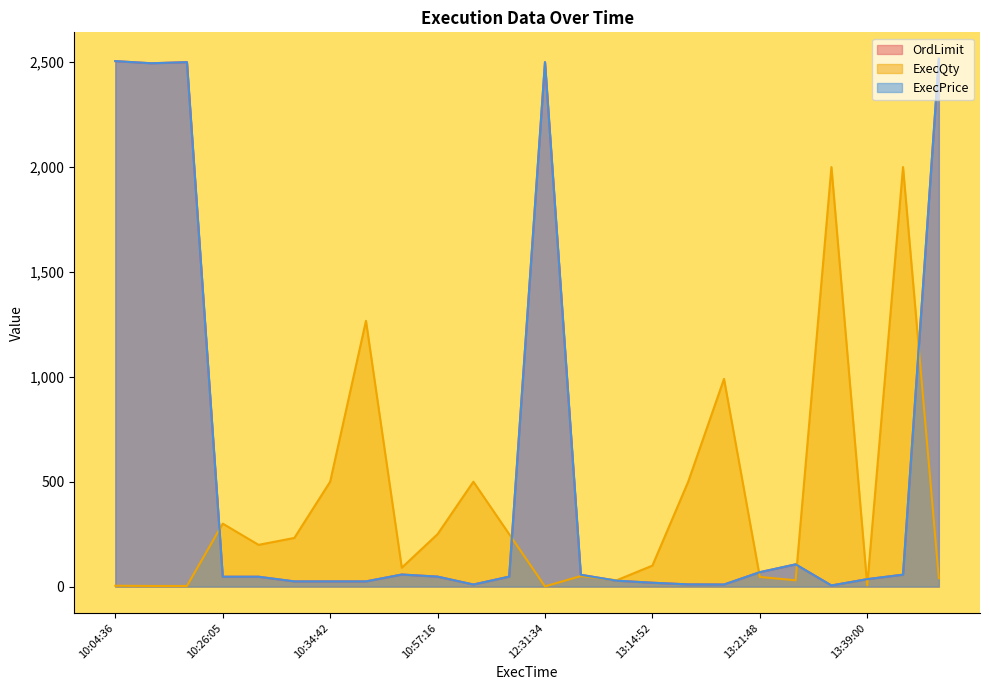

What is the difference between the ExecPrice values at 10:26:05 and 13:18:15?

36.5